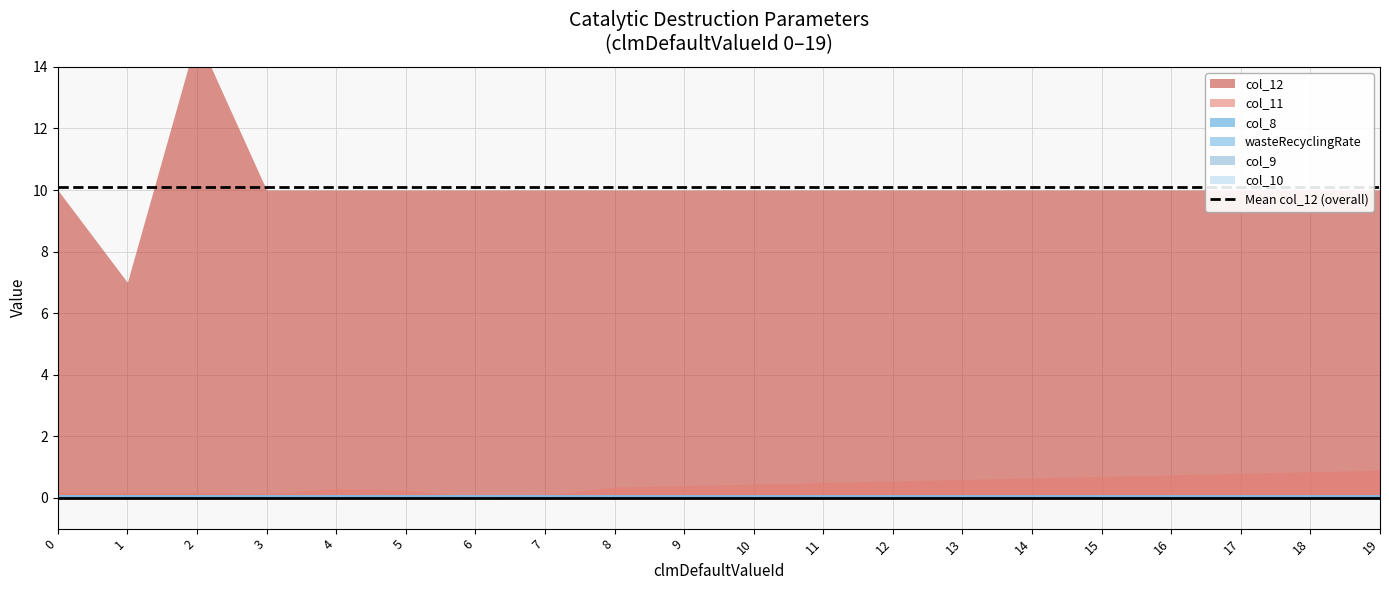

Reading left to right, list all the values displayed in this chart.

wasteRecyclingRate: 0.1	0.1	0.1	0.1	0.1	0.1	0.1	0.1	0.1	0.1	0.1	0.1	0.1	0.1	0.1	0.1	0.1	0.1	0.1	0.1
col_9: 0.0	0.0	0.0	0.0	0.0	0.0	0.0	0.0	0.0	0.0	0.0	0.0	0.0	0.0	0.0	0.0	0.0	0.0	0.0	0.0
col_10: 0.0	0.0	0.0	0.0	0.0	0.0	0.0	0.0	0.0	0.0	0.0	0.0	0.0	0.0	0.0	0.0	0.0	0.0	0.0	0.0
col_11: 0.2	0.2	0.2	0.1	0.3	0.2	0.1	0.1	0.3	0.4	0.5	0.5	0.6	0.6	0.7	0.7	0.8	0.8	0.8	0.9
col_12: 10.0	7.0	15.0	10.0	10.0	10.0	10.0	10.0	10.0	10.0	10.0	10.0	10.0	10.0	10.0	10.0	10.0	10.0	10.0	10.0
col_8: 0.1	0.1	0.1	0.1	0.1	0.1	0.1	0.1	0.1	0.1	0.1	0.1	0.1	0.1	0.1	0.1	0.1	0.1	0.1	0.1